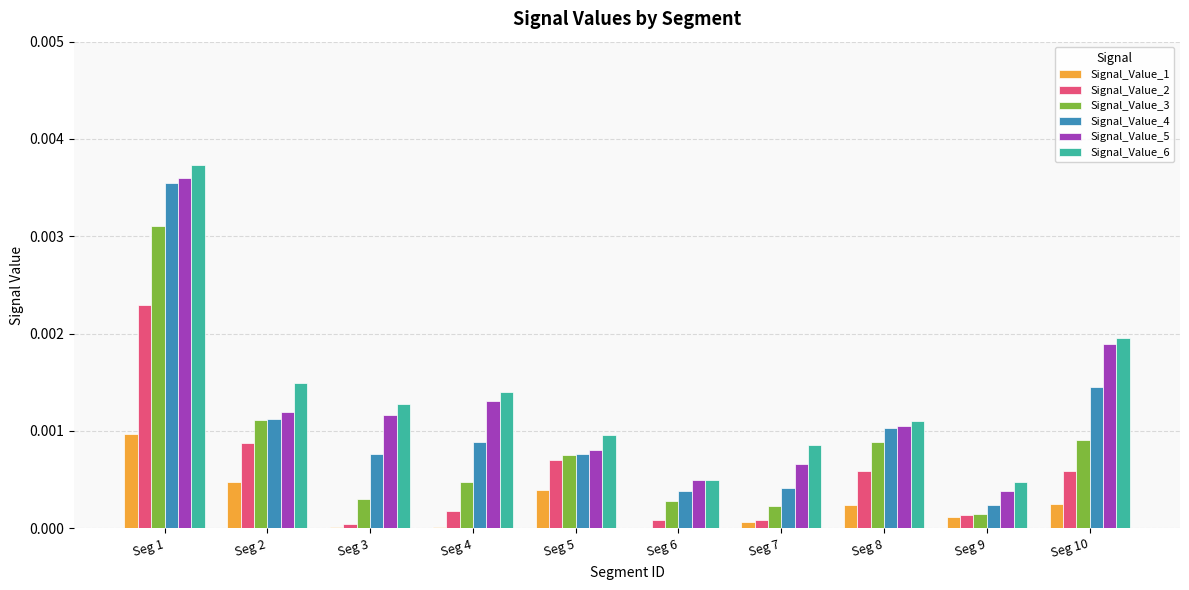

How many categories are shown in the chart?

10